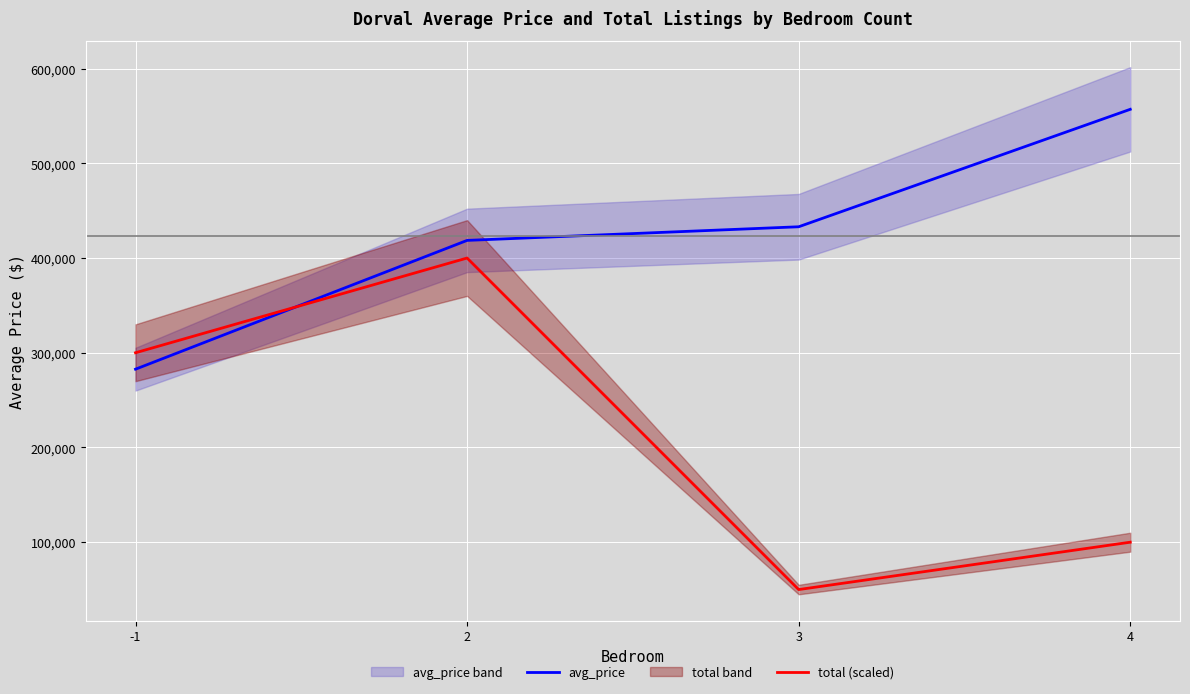

Does the chart display data point markers on the line(s)?

No